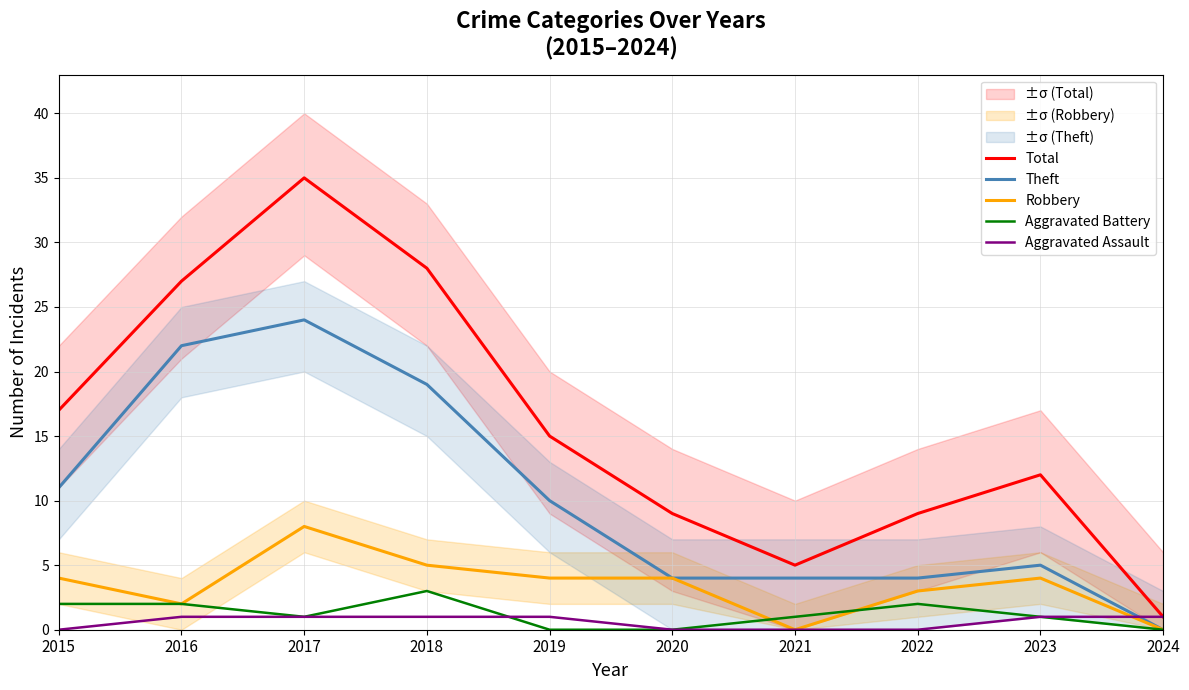

What is the value of the Total point at the 5th from the left?

15